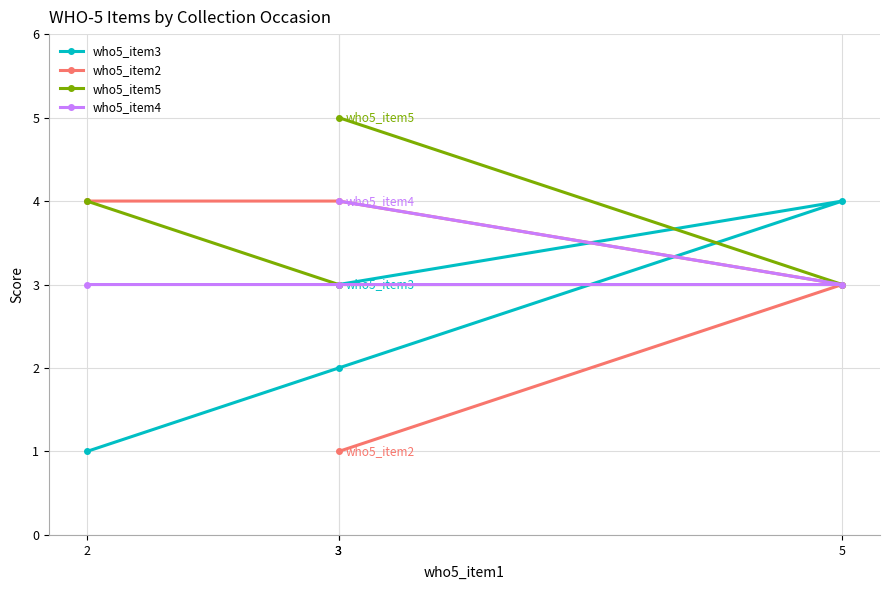

At 2, list the series in order from smallest to largest.

who5_item3, who5_item4, who5_item2, who5_item5